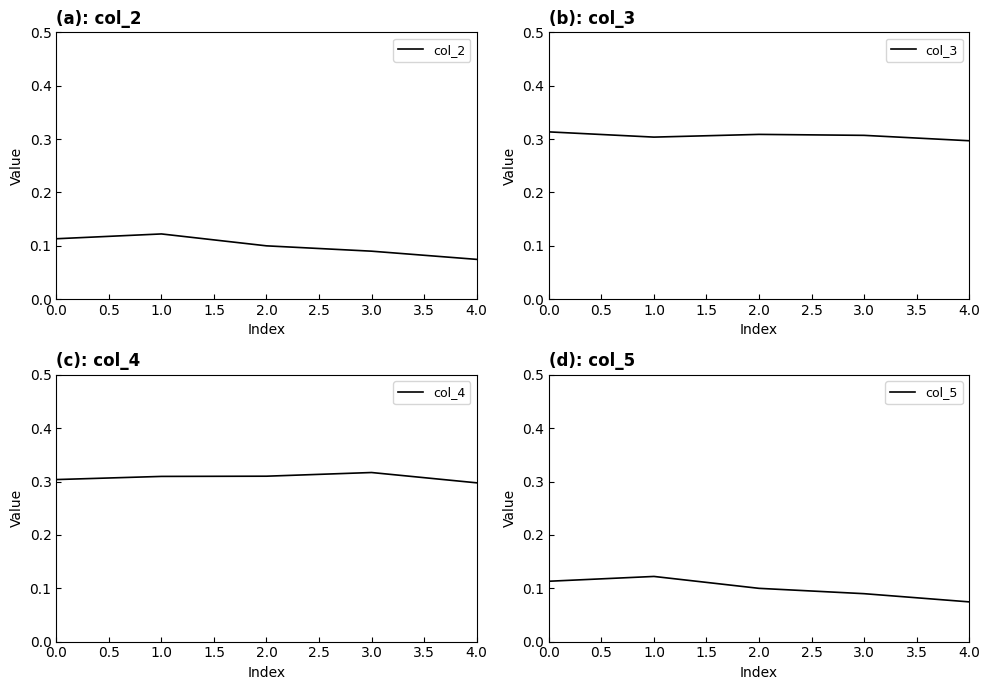

Which category has the lowest value in the col_2 series?

4.0